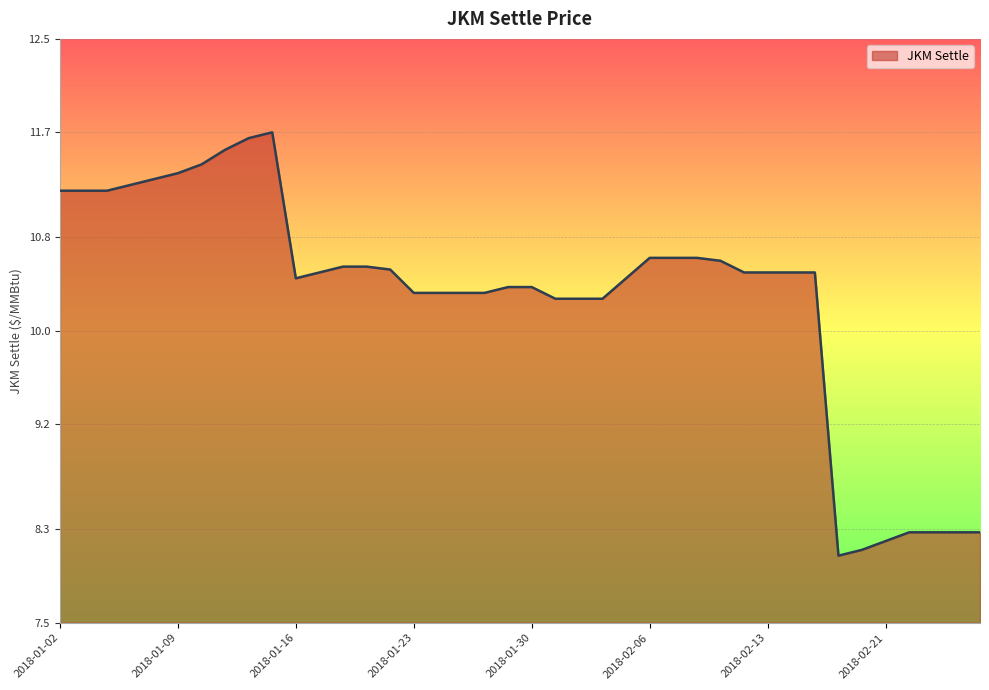

What is the greatest value displayed?

11.7